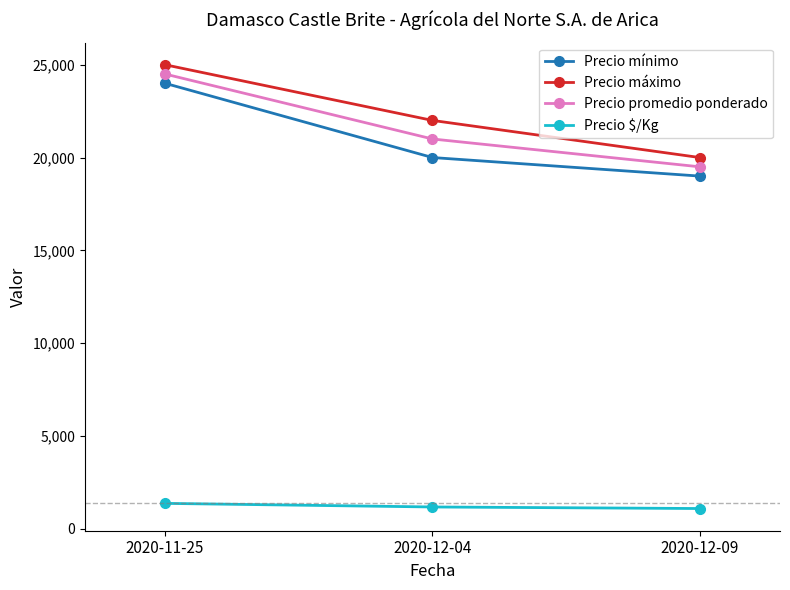

How many data points in Precio máximo are less than 22000?

1